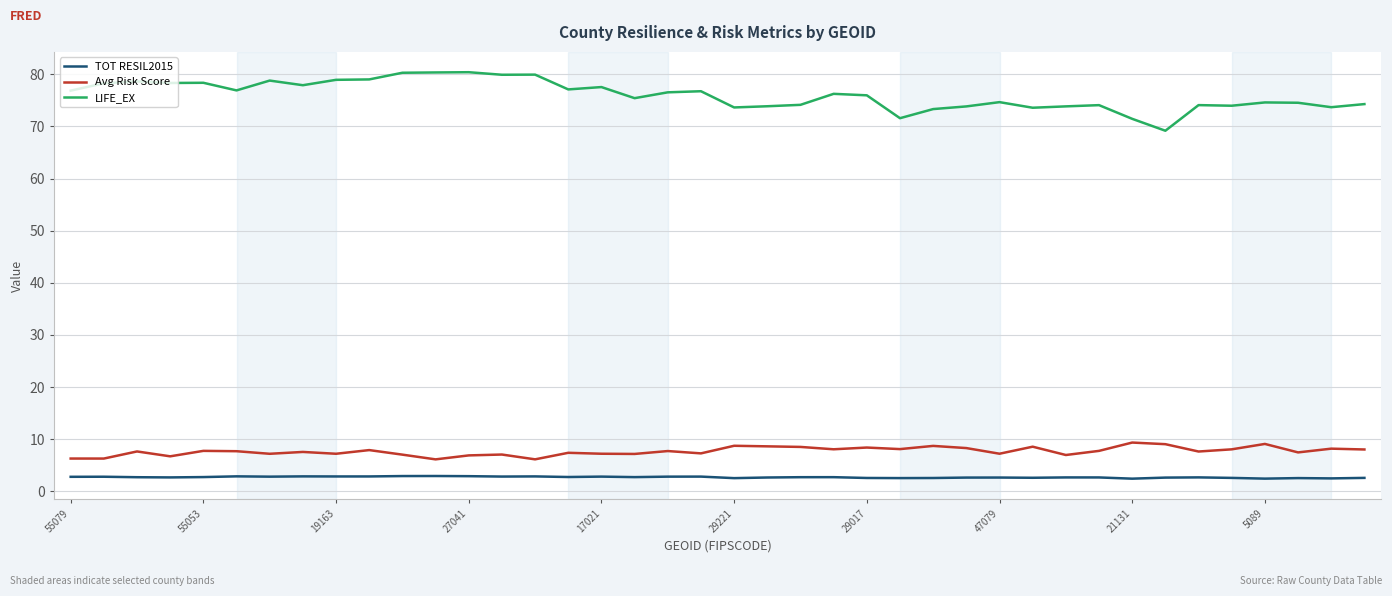

Which series has the largest total across all categories?

LIFE_EX